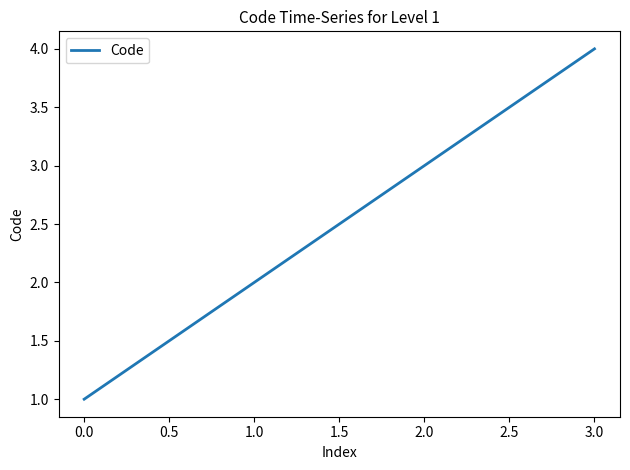

List the labels in order of value, smallest first.

0.0, 1.0, 2.0, 3.0